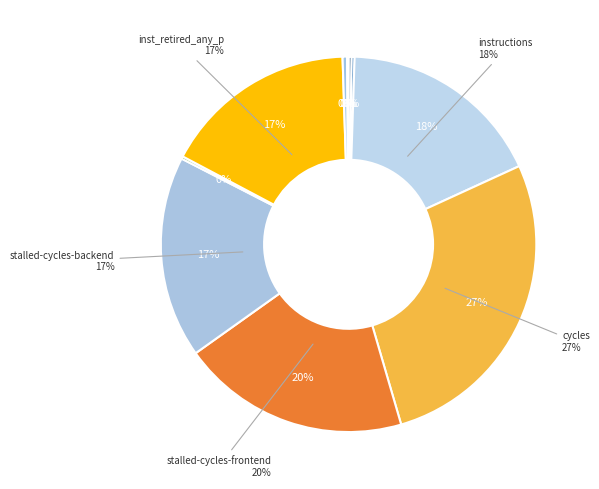

Rank the categories by value from highest to lowest.

cycles, stalled-cycles-frontend, instructions, stalled-cycles-backend, inst_retired_any_p, l2_lines_in_any, cache-references, cache-misses, dtlb_misses_walk_cycles, LLC-prefetches